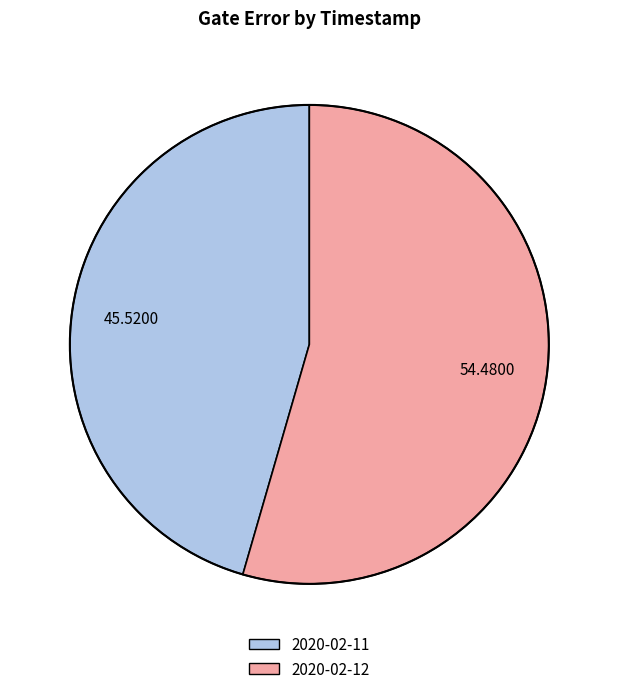

Is there a majority slice in this chart?

Yes